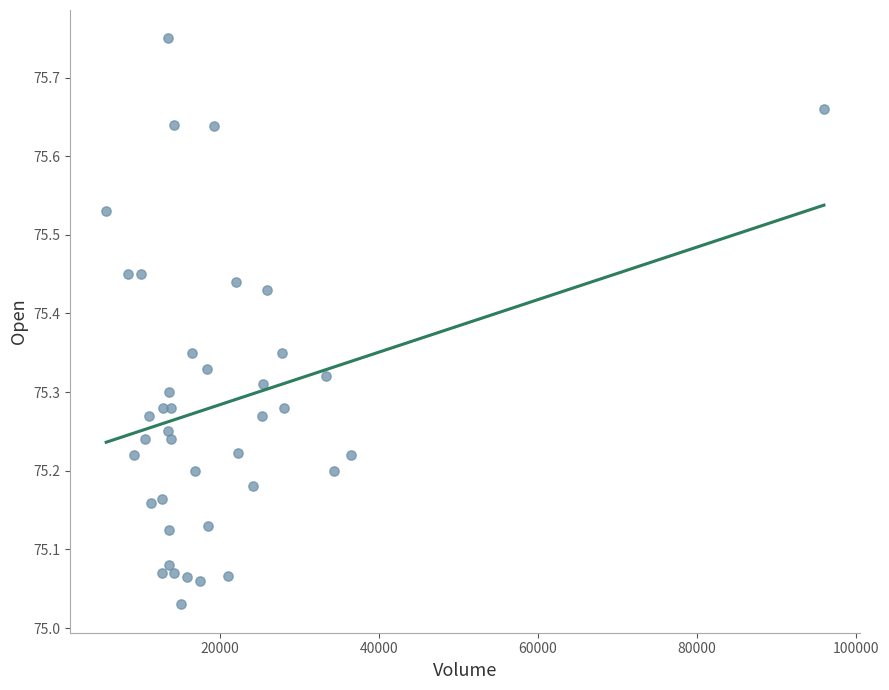

What is the range of Y values (max minus min)?

0.7